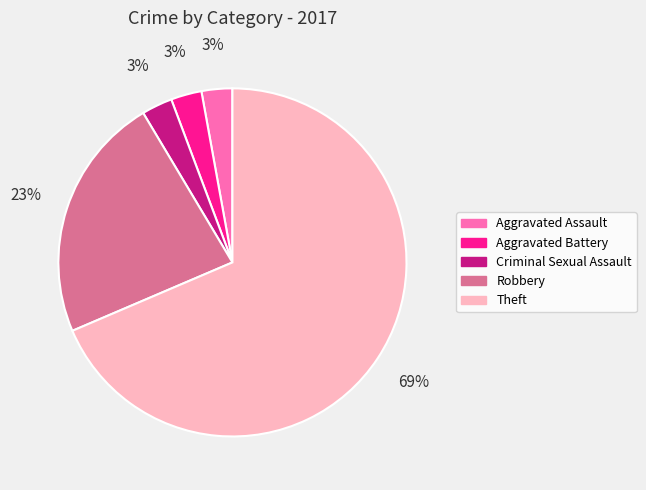

Is the sum of Aggravated Battery and Criminal Sexual Assault greater than half?

No